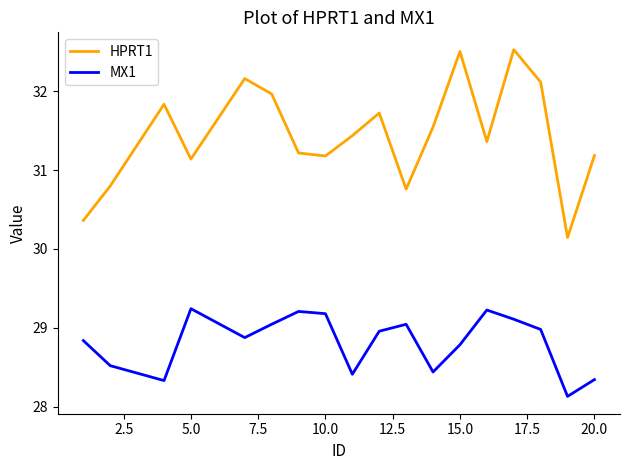

At how many categories does at least one series exceed 32?

4